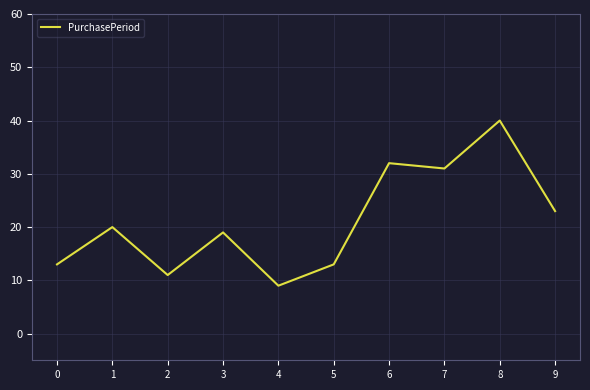

Which category has the highest value across all series?

8